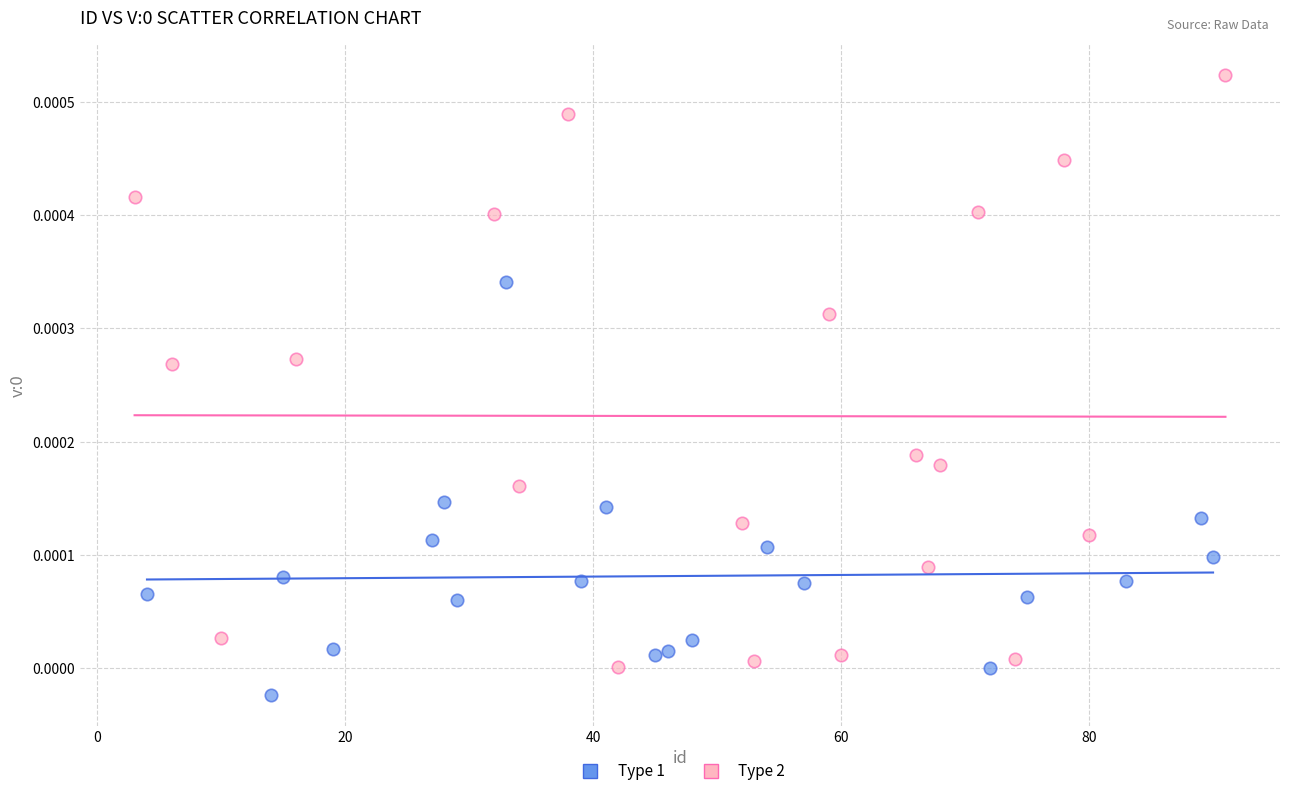

Which series contains the lowest Y value?

Type 1